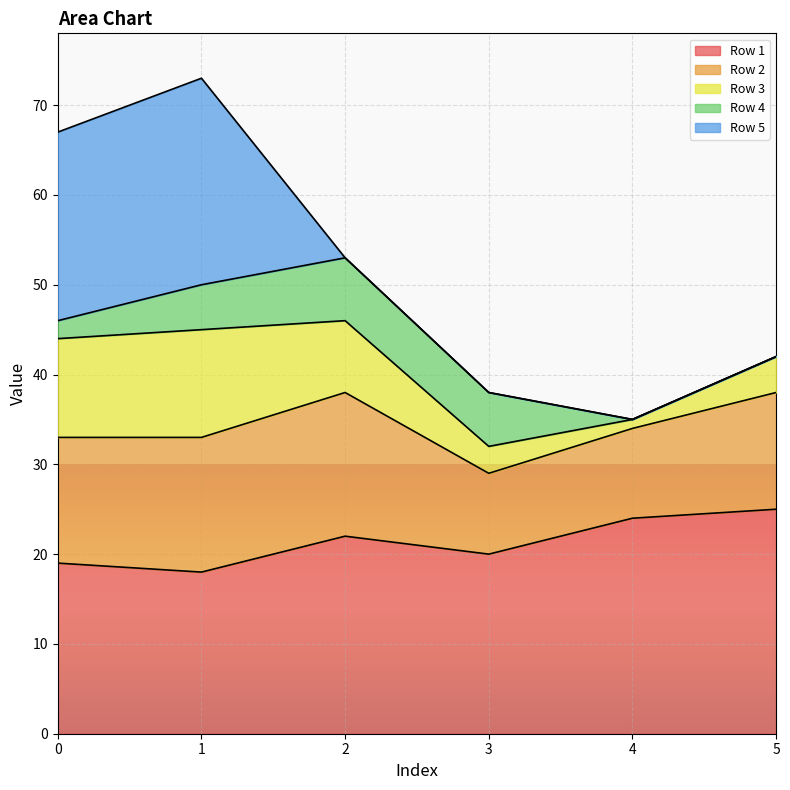

Is it true that Row 1 equals 13 at 5?

False